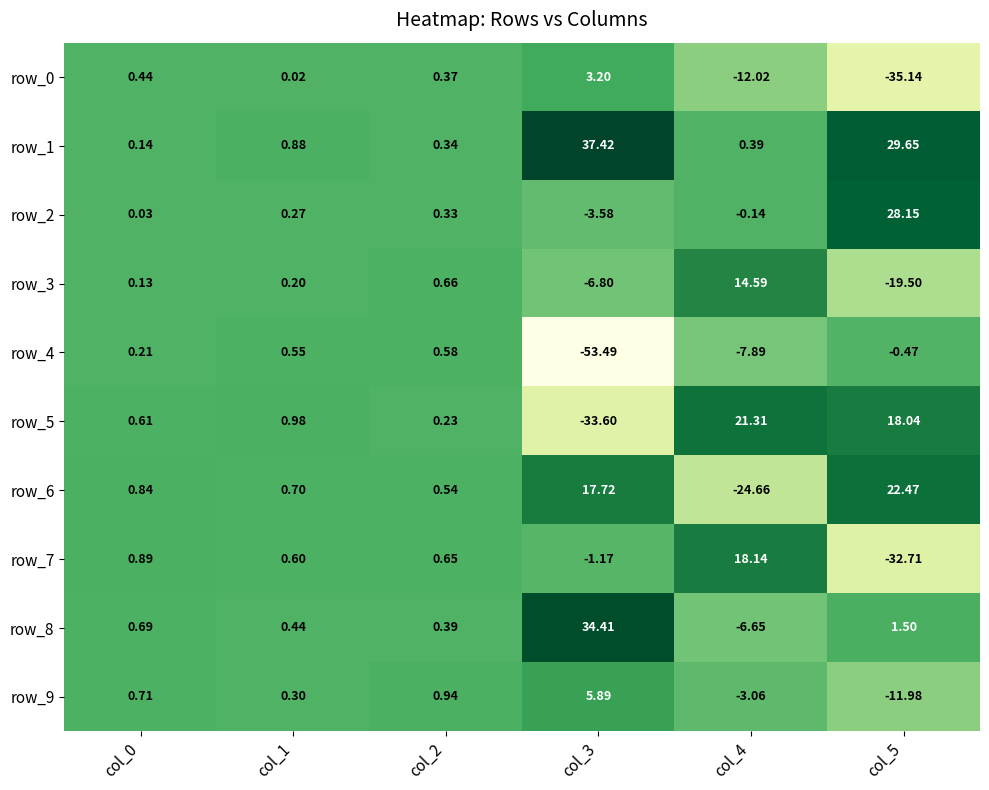

True or false: row_5 has a value of 6.9 at col_4.

False